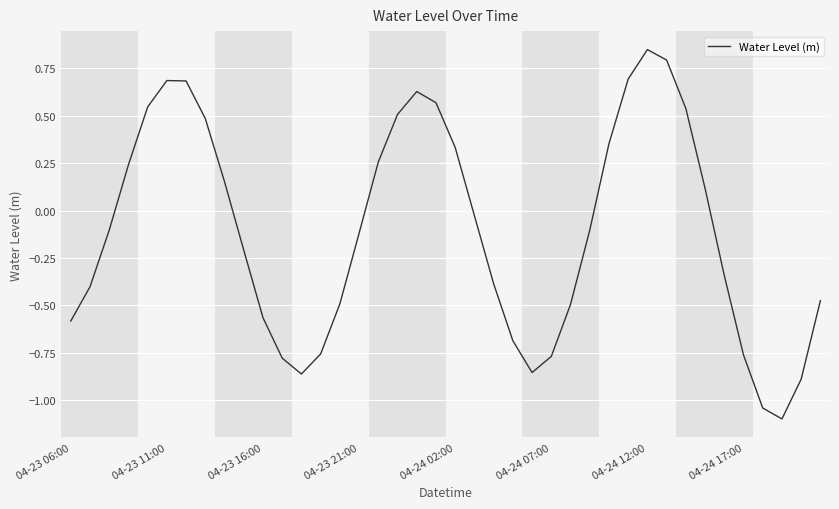

What is the smallest value displayed?

-1.1